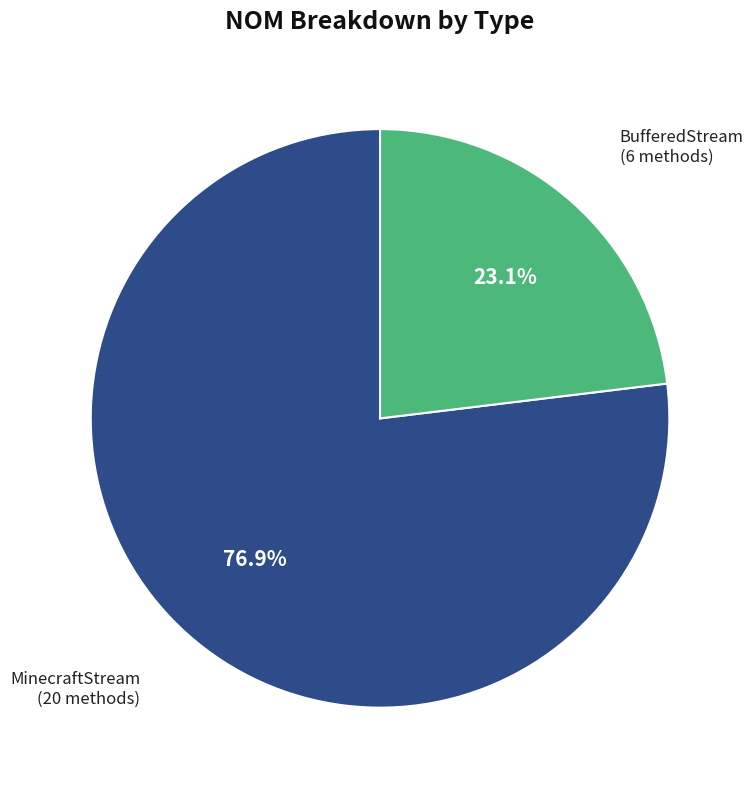

True or false: MinecraftStream accounts for 77% of the total.

True